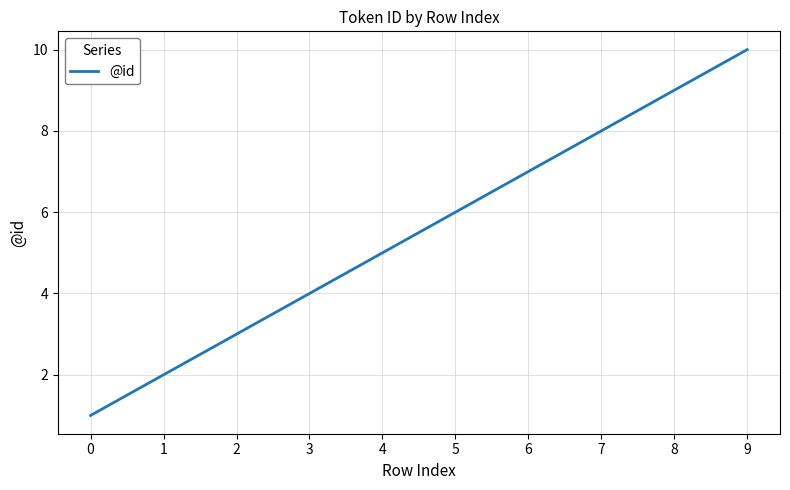

What is the difference between the maximum and minimum values?

9